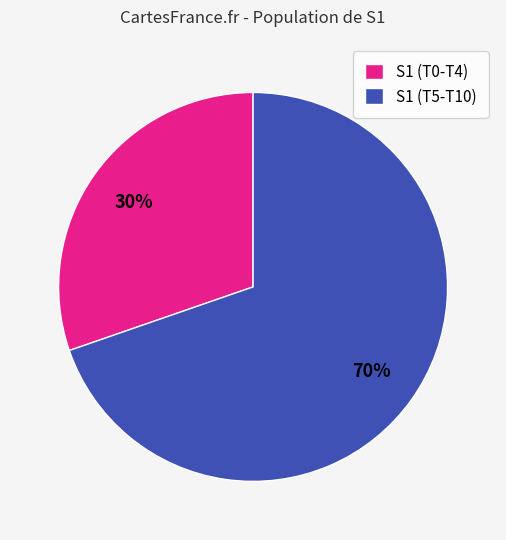

Combined, do S1 (T0-T4) and S1 (T5-T10) account for over 50%?

Yes